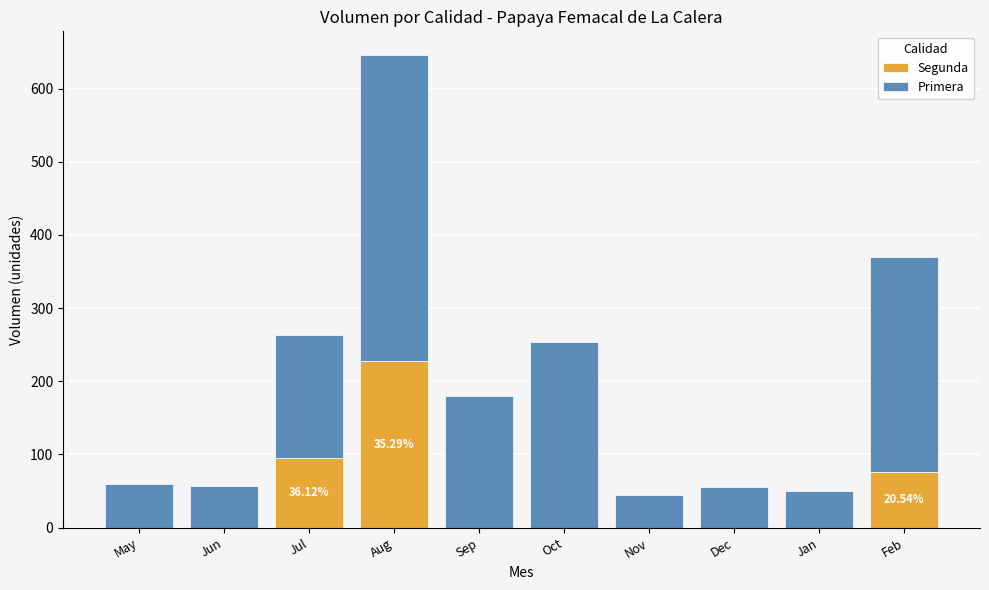

At which category is the sum across all series the highest?

Aug